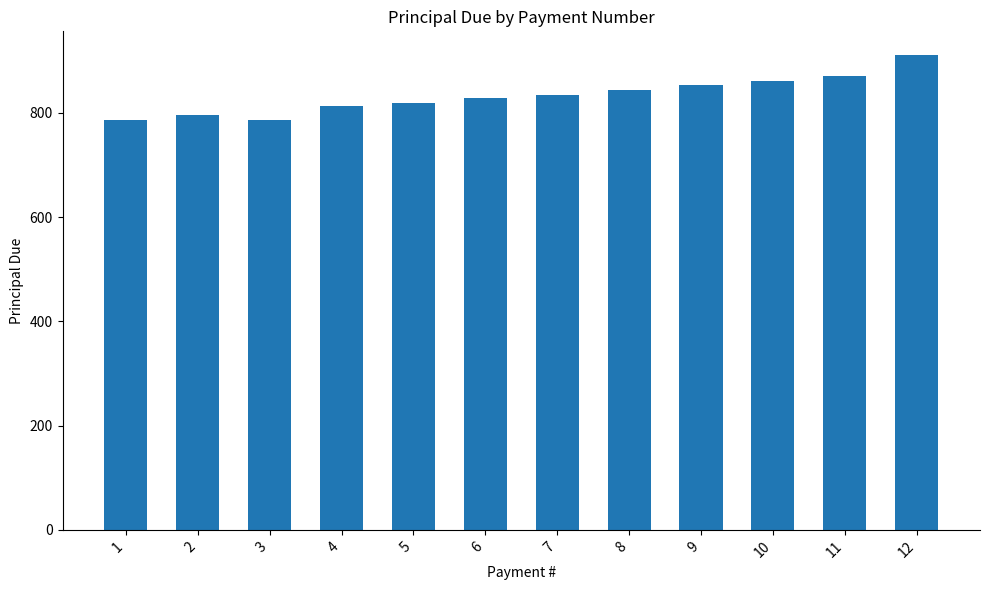

The value at 10 is 529.8. True or false?

False